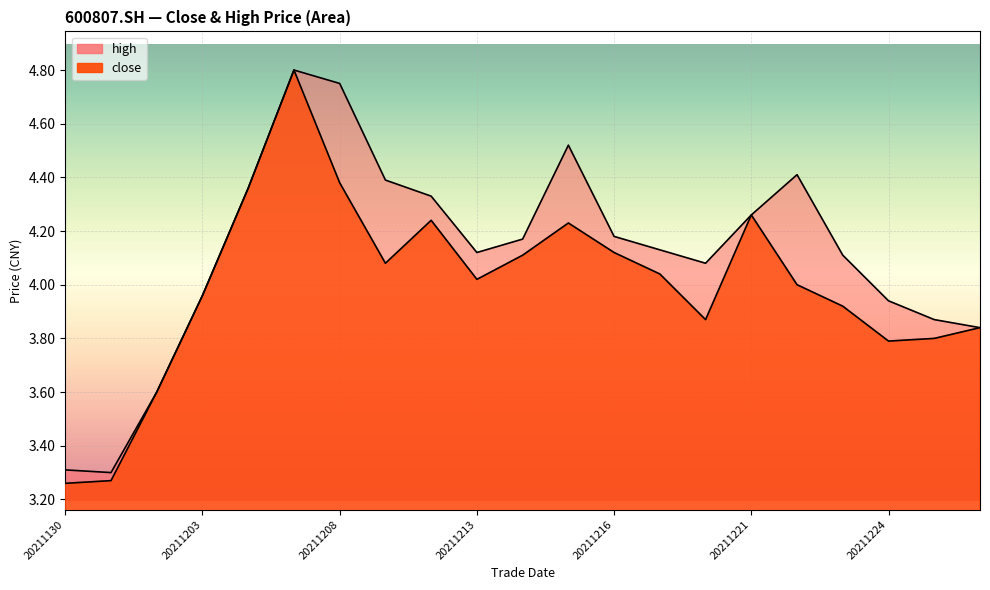

Rank the series at 20211224 from highest to lowest value.

high, close